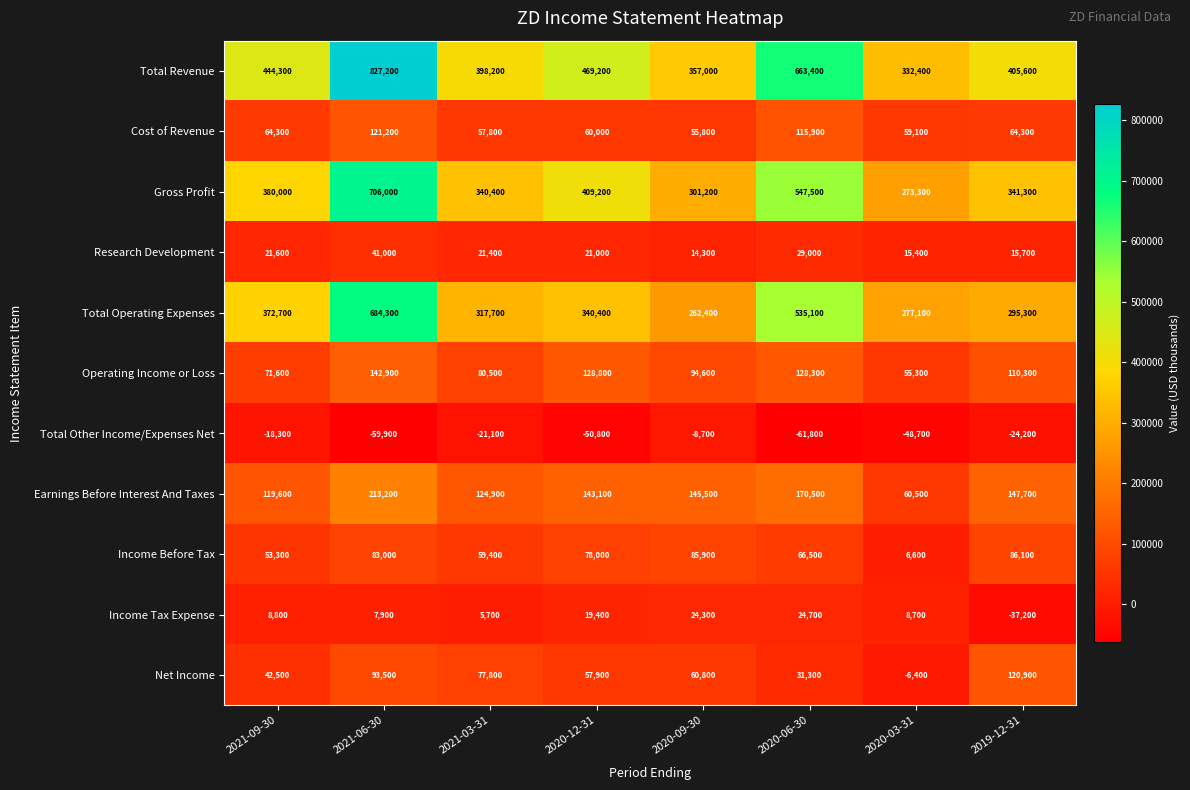

What is the spread (max minus min) of values at 2020-12-31?

520000